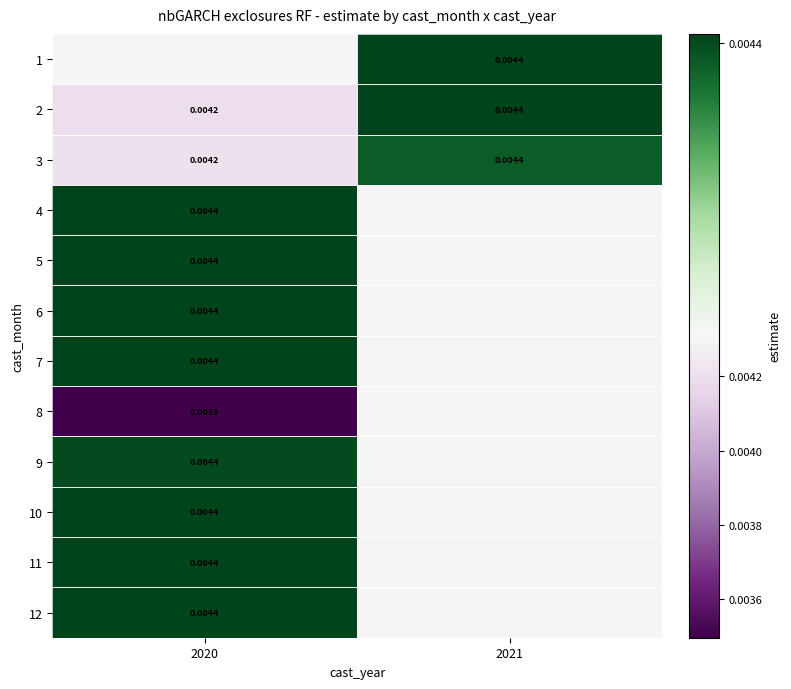

Is the value of 12 at 2020 greater than the value of 3 at 2020?

Yes